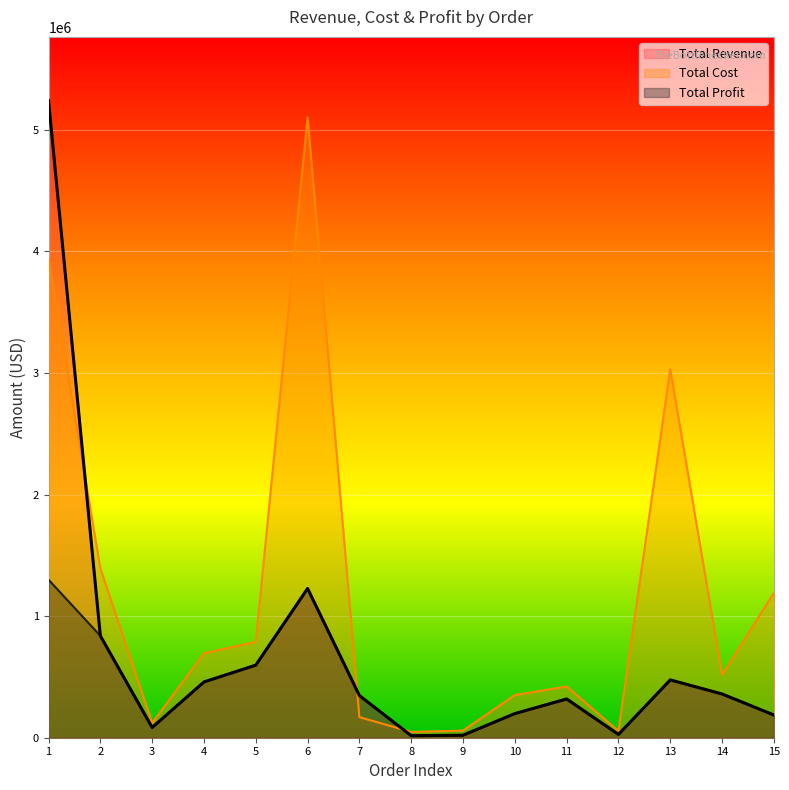

Which series changed the most between 1 and 9?

Total Revenue